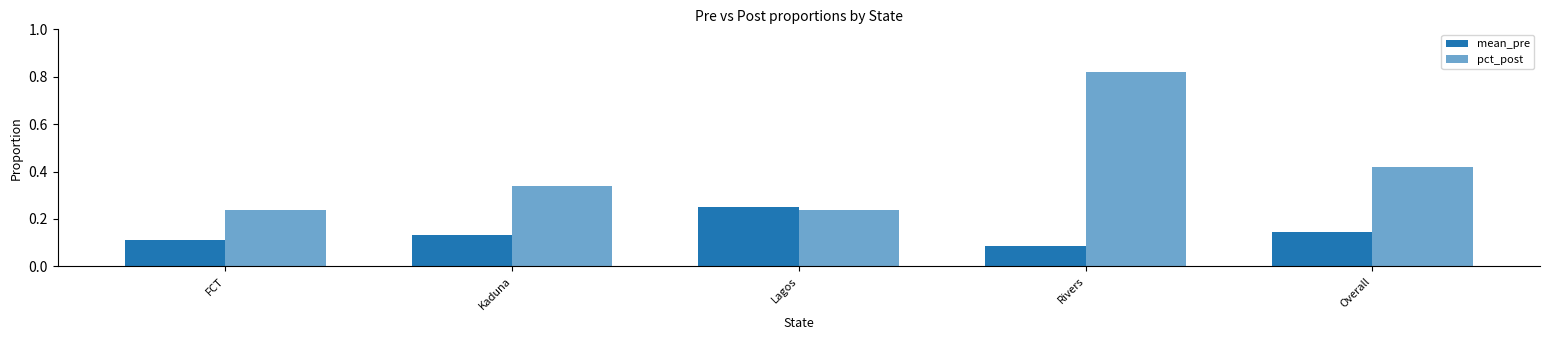

Count the pct_post values in the range 0 to 1.

5